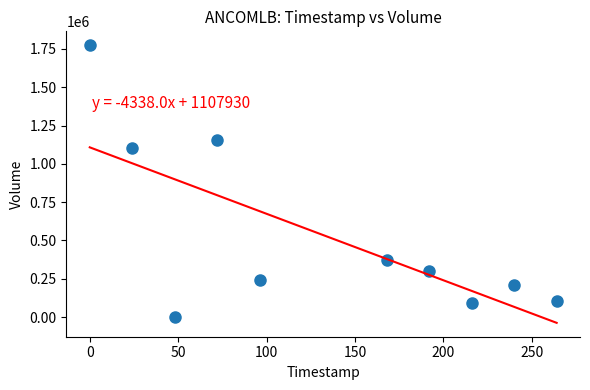

What Y value in the scatter plot is closest to 887100?

1106100